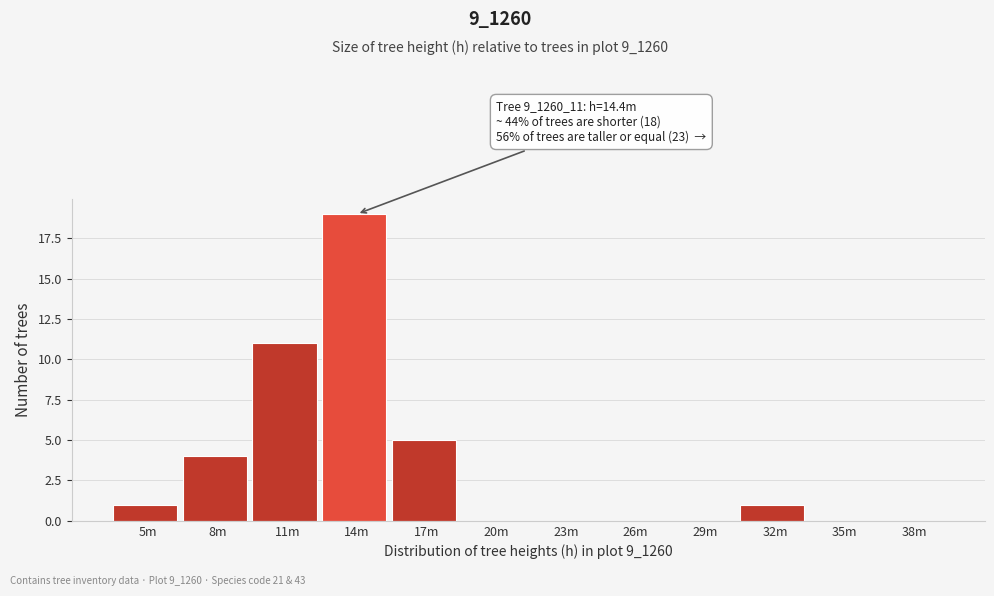

Reading left to right, what are all the values shown in this chart?

5m=1	8m=4	11m=11	14m=19	17m=5	20m=0	23m=0	26m=0	29m=0	32m=1	35m=0	38m=0